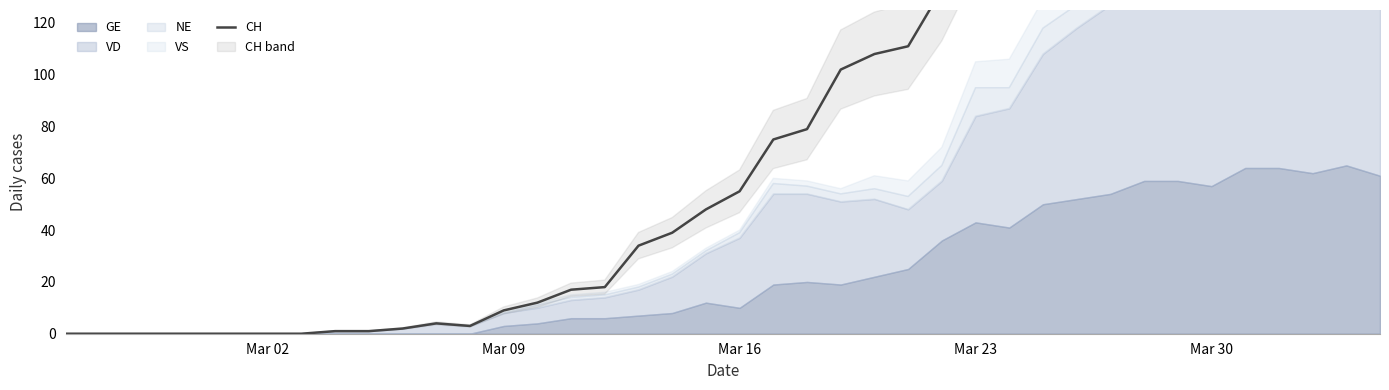

Which category has the lowest value across all series?

Mar 02